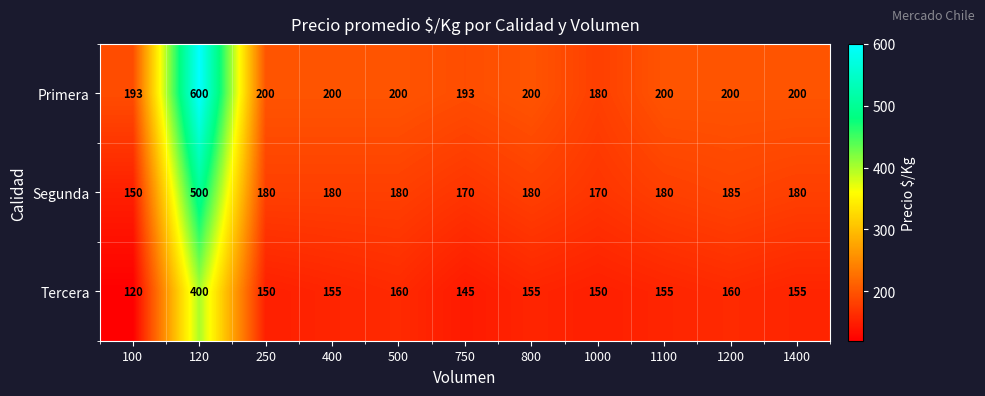

At which category is the sum across all series the highest?

120